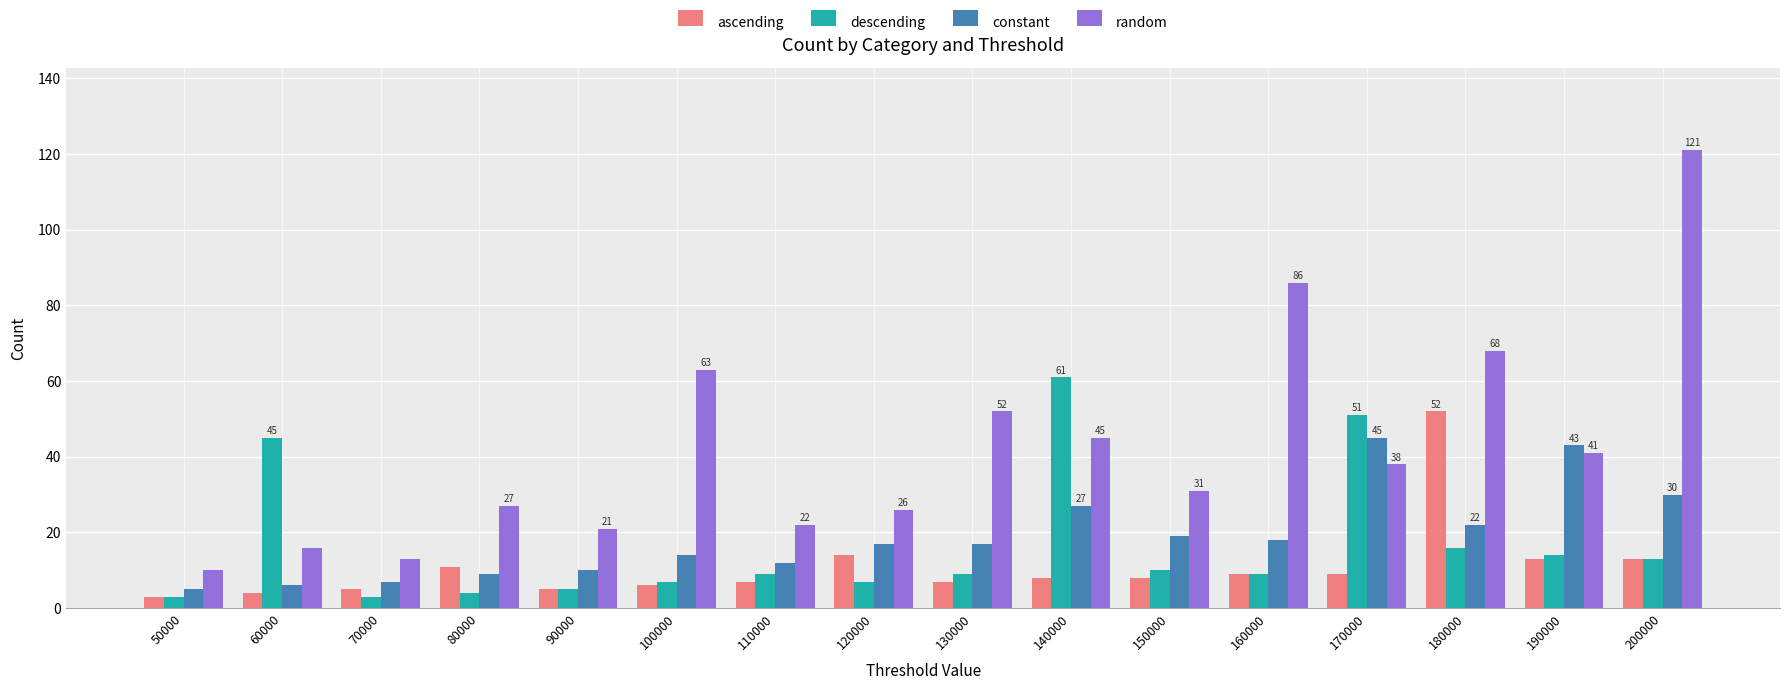

What is the minimum value for constant?

5